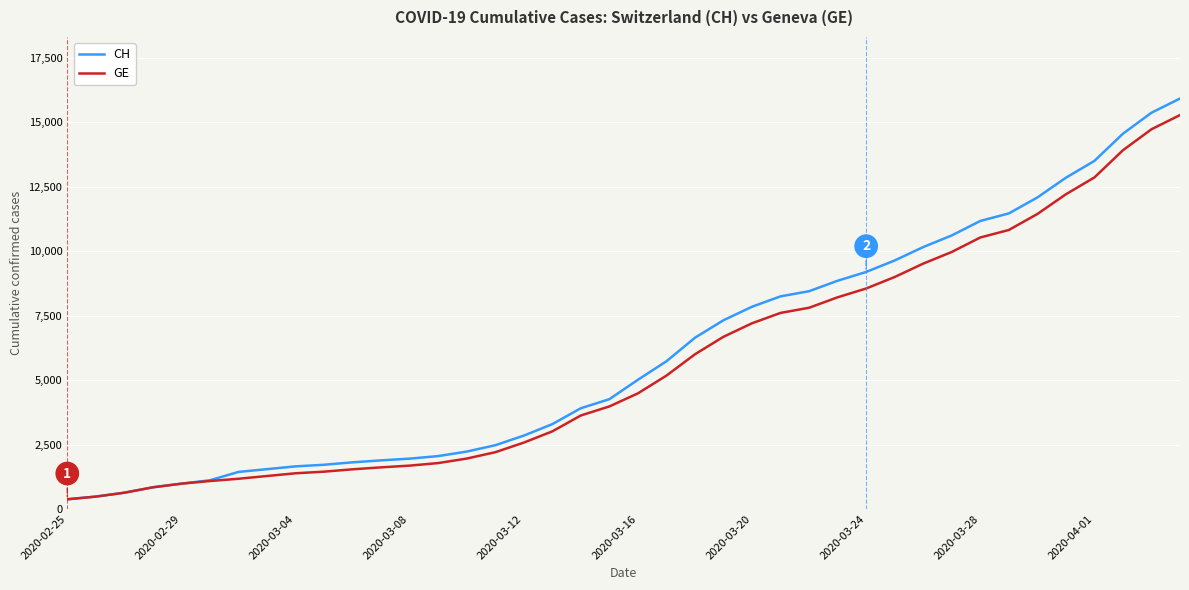

What is the maximum value shown in the chart?

15926